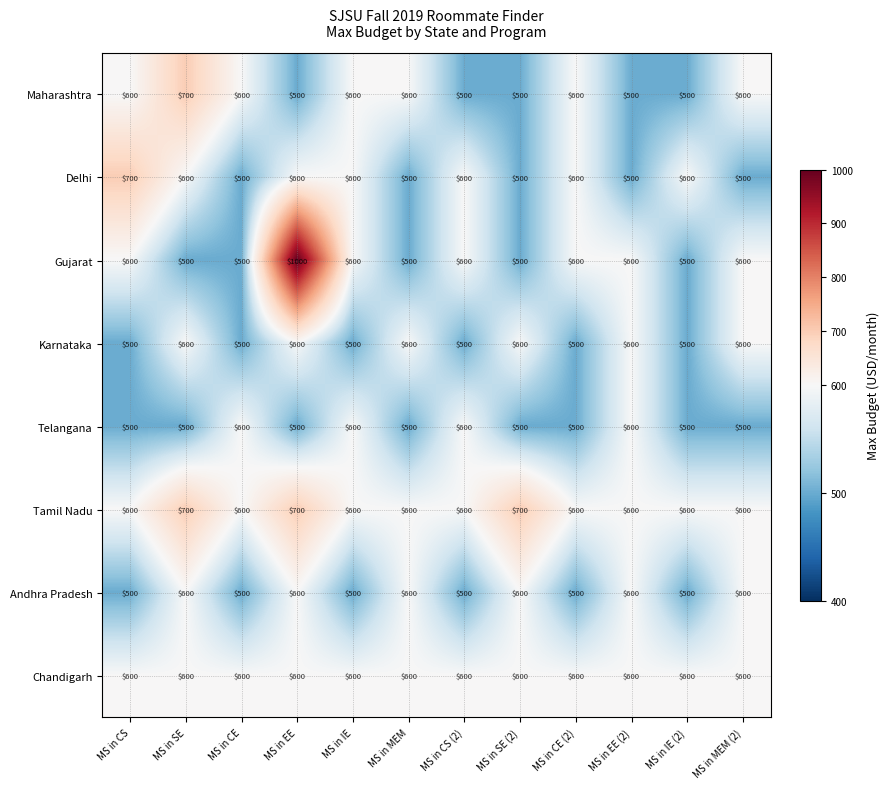

At which category does the chart reach its peak across all series?

MS in EE